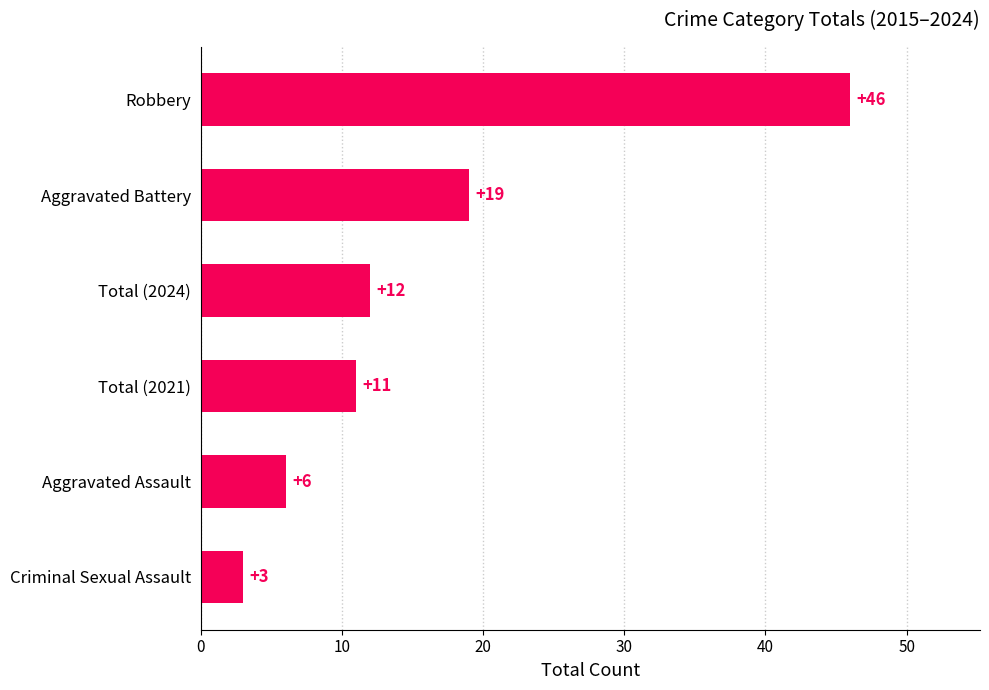

List the labels in order of value, largest first.

Robbery, Aggravated Battery, Total (2024), Total (2021), Aggravated Assault, Criminal Sexual Assault